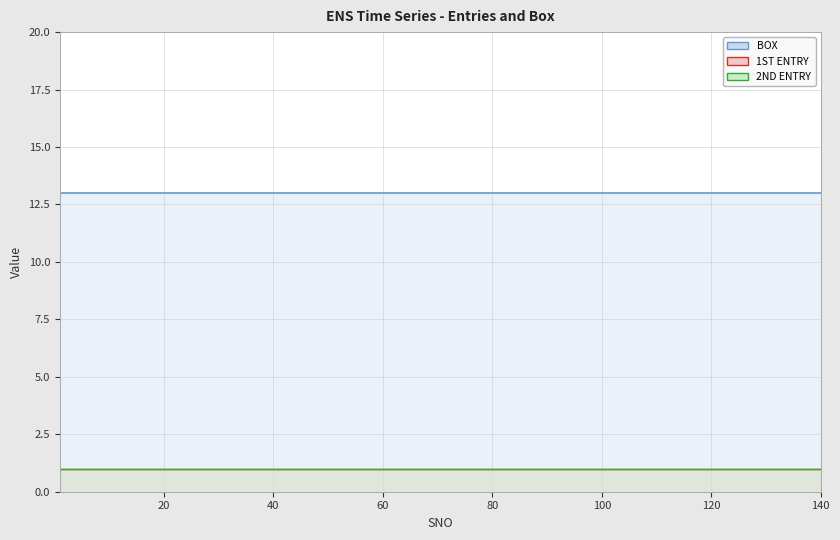

True or false: BOX and 2ND ENTRY intersect in this chart.

False